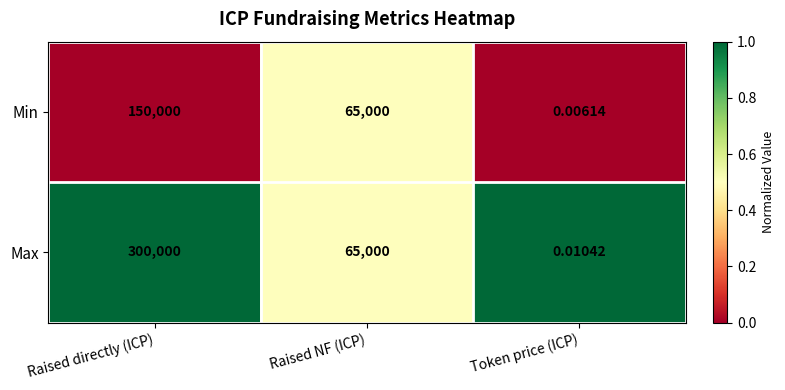

Which category has the highest value in the Min series?

Raised directly (ICP)